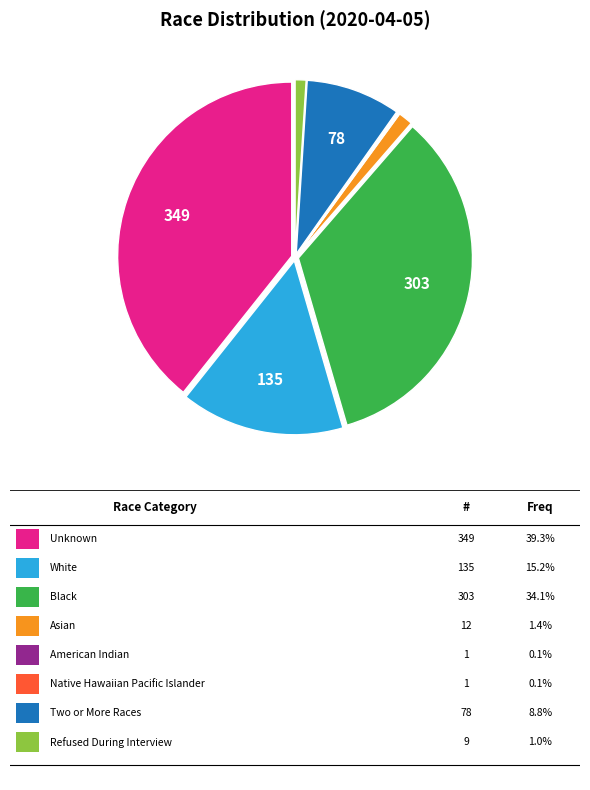

Is there a majority slice in this chart?

No